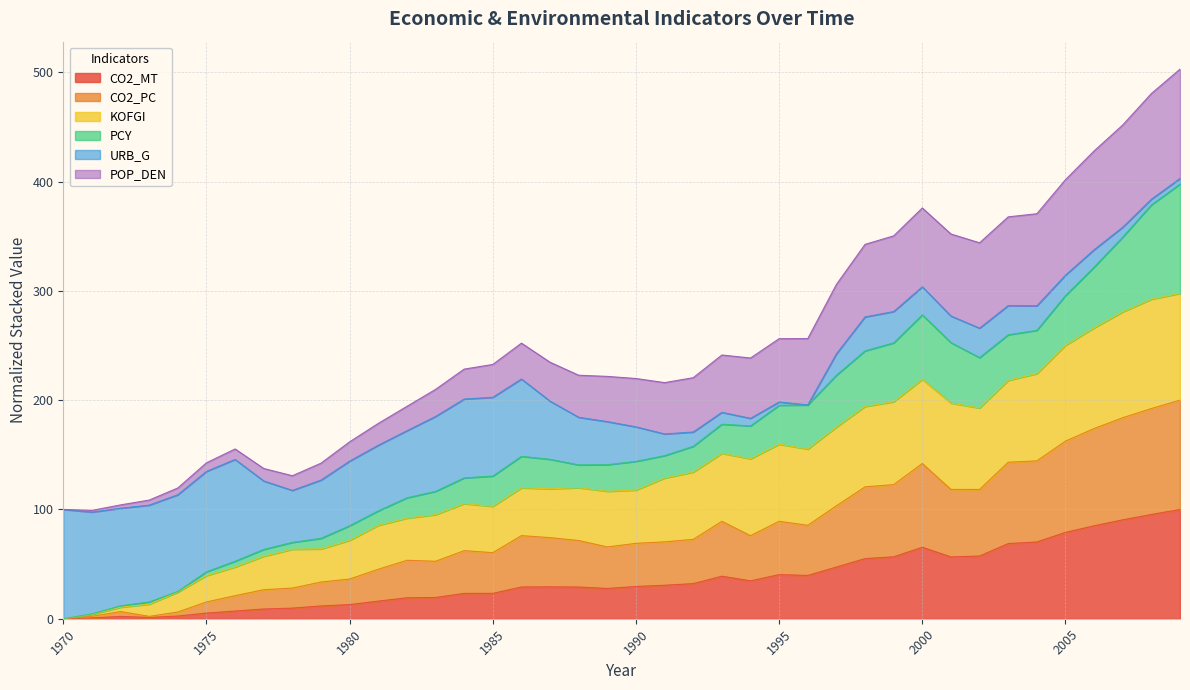

What is the highest value of the CO2_MT series?

100.0